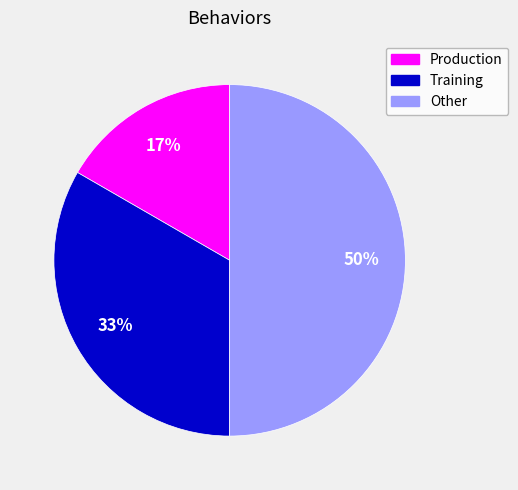

How many slices are in this pie chart?

3